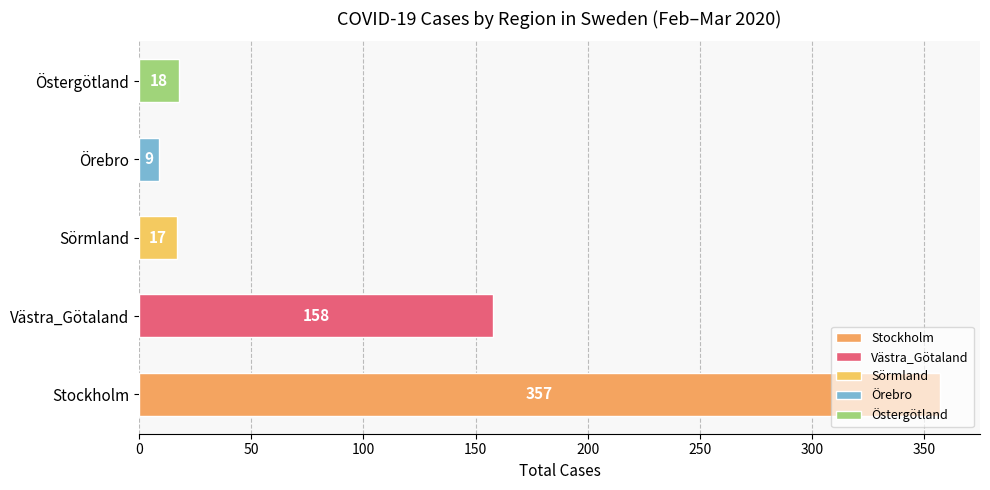

Does the chart contain any negative values?

No